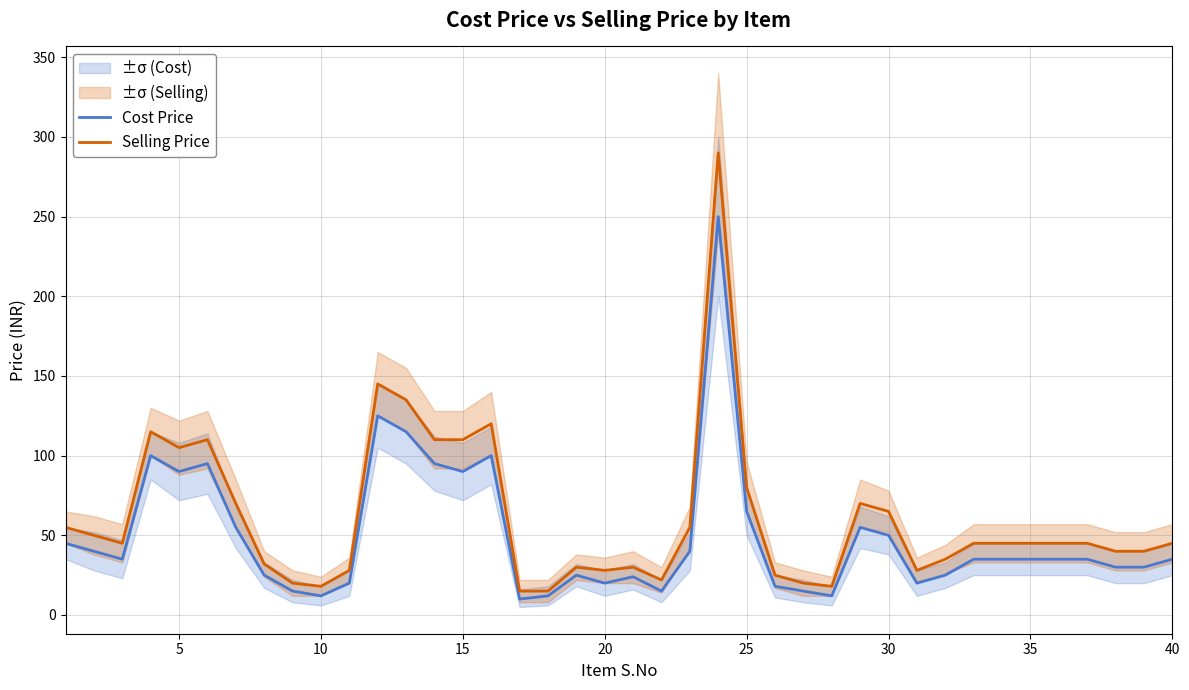

True or false: Selling Price has a value of 31 at 10.

False